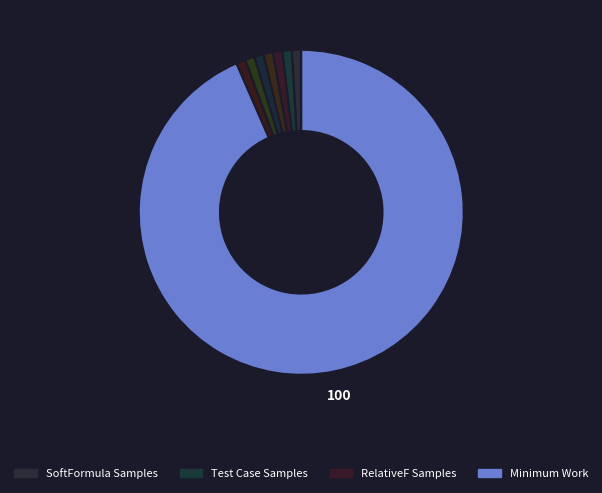

How many segments does this pie chart have?

8